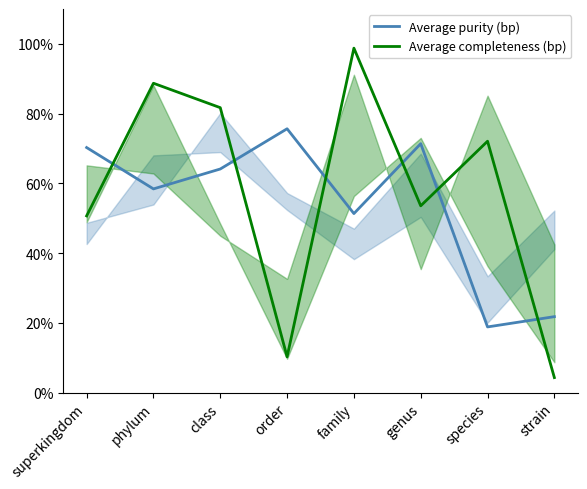

What are all the series names shown in the legend?

Average purity (bp), Average completeness (bp)